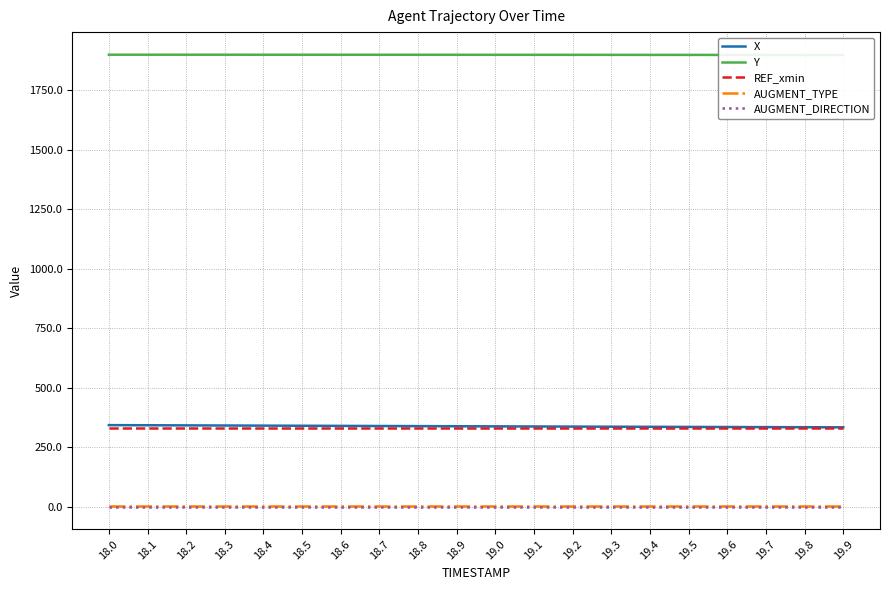

What is the spread (max minus min) of values at 18.8?

1899.5